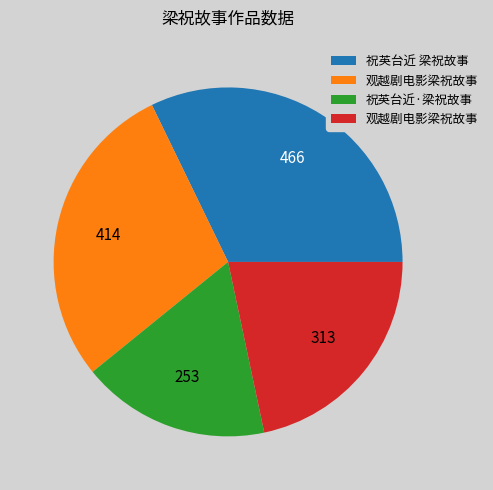

Is there a majority slice in this chart?

No